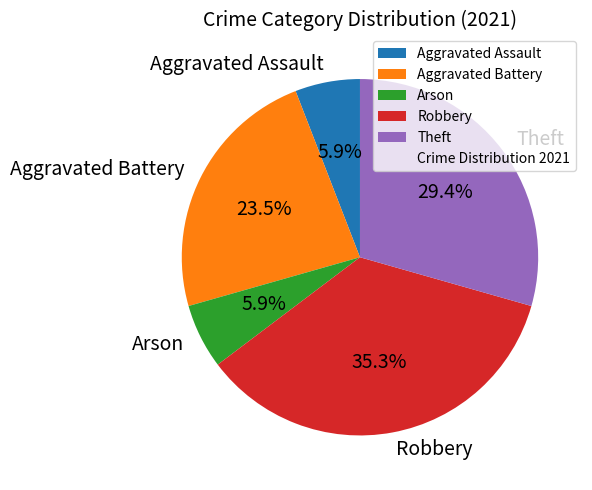

Is there any slice that represents more than half of the pie?

No